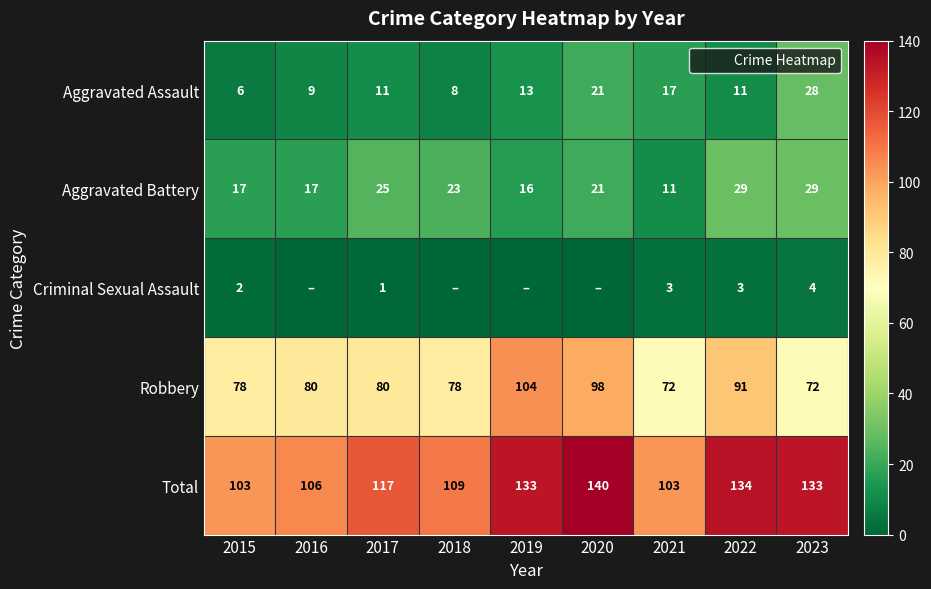

What is the sum of the Aggravated Assault values at 2021 and 2019?

30